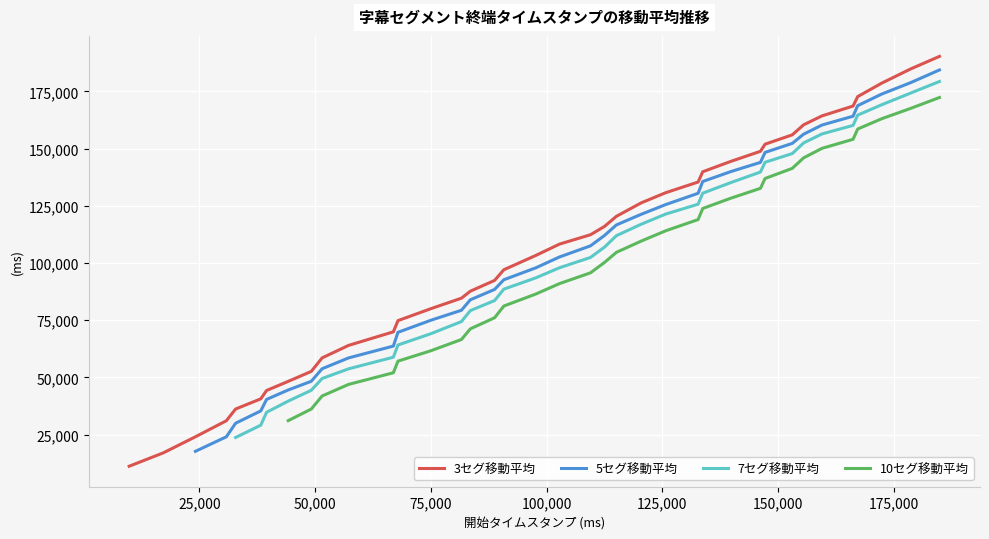

True or false: 10セグ移動平均 and 3セグ移動平均 intersect in this chart.

False